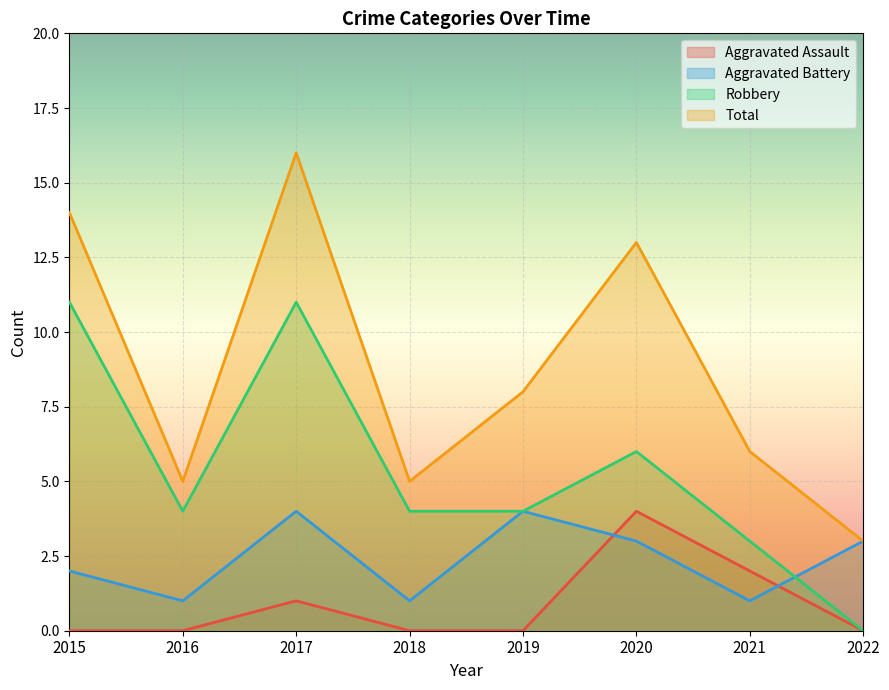

Is it true that Robbery equals 3 at 2015?

False